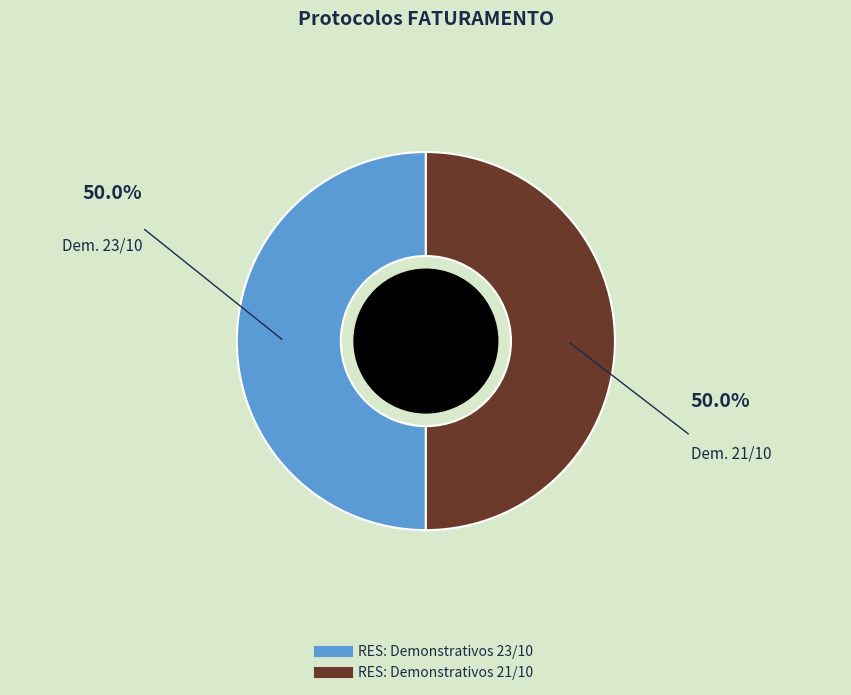

Count the number of slices in the pie.

2